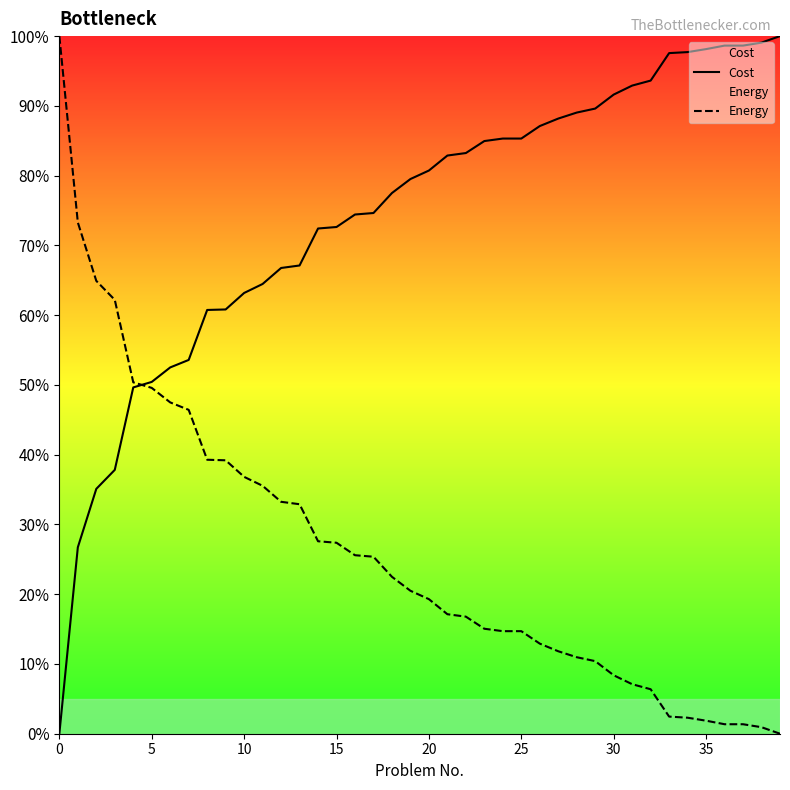

Which series ends up on top after the final intersection of Energy and Cost?

Cost